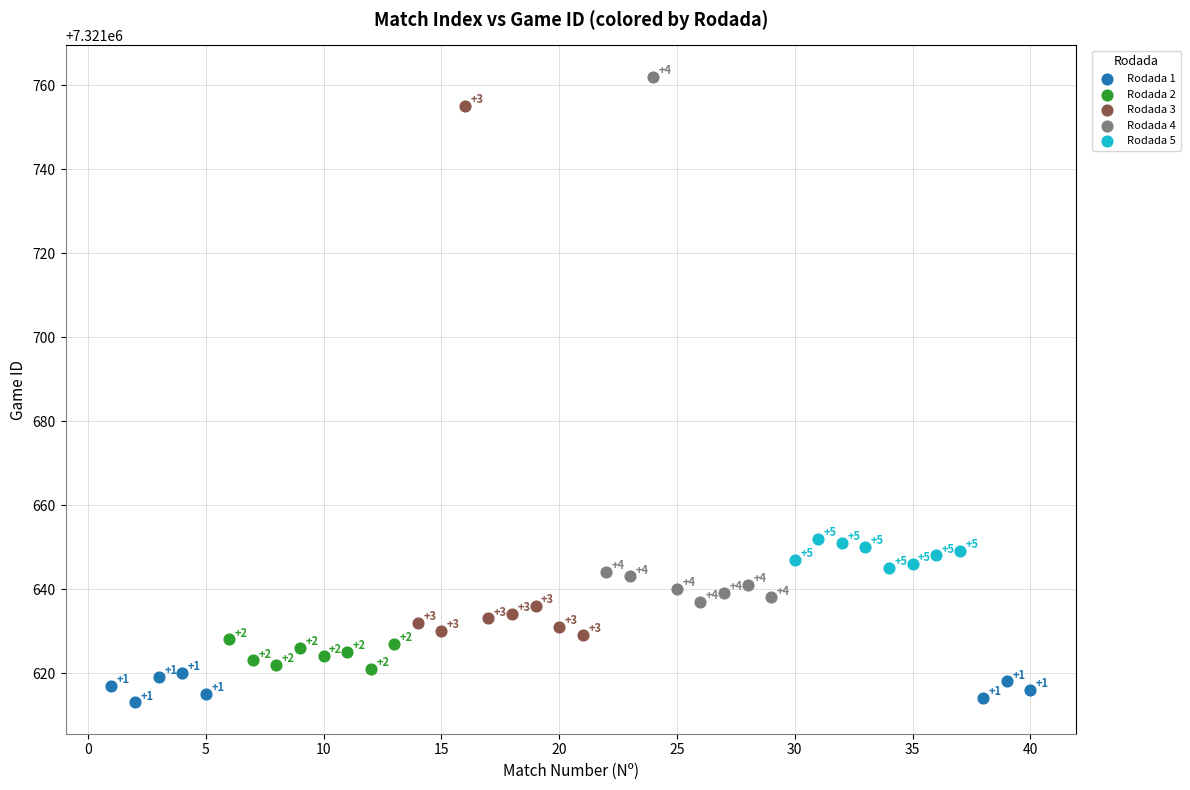

Which series reaches the minimum Y coordinate?

Rodada 1